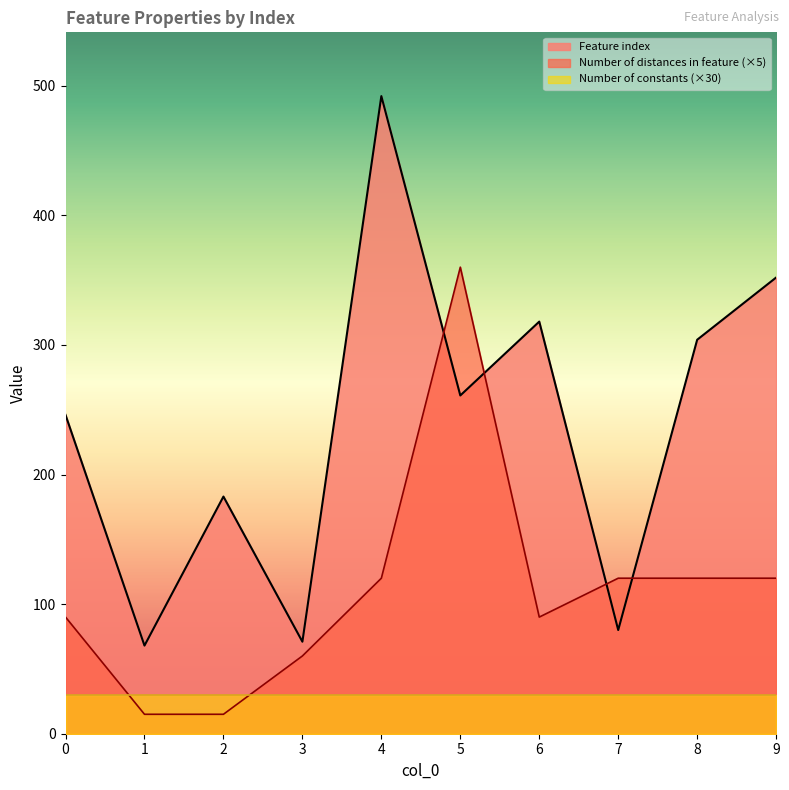

Read the Feature index value at 6.

318